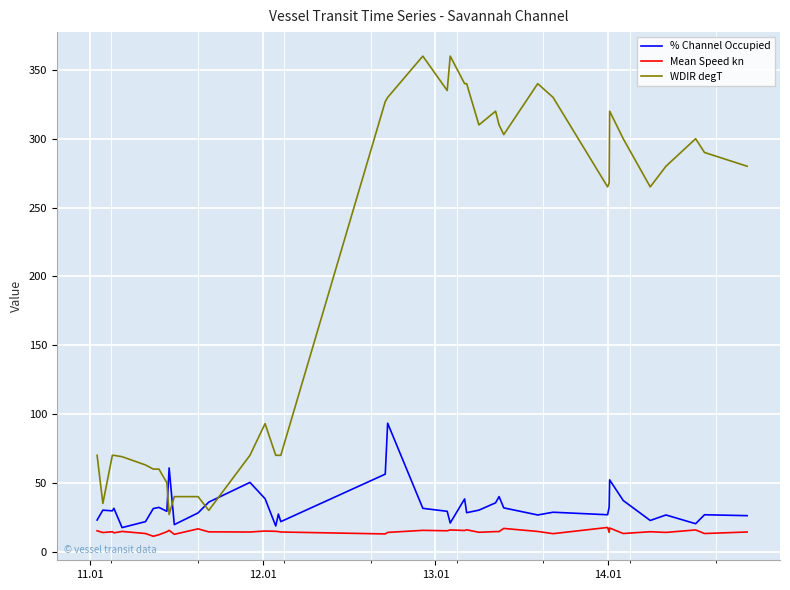

What is the highest value of the Mean Speed kn series?

17.6